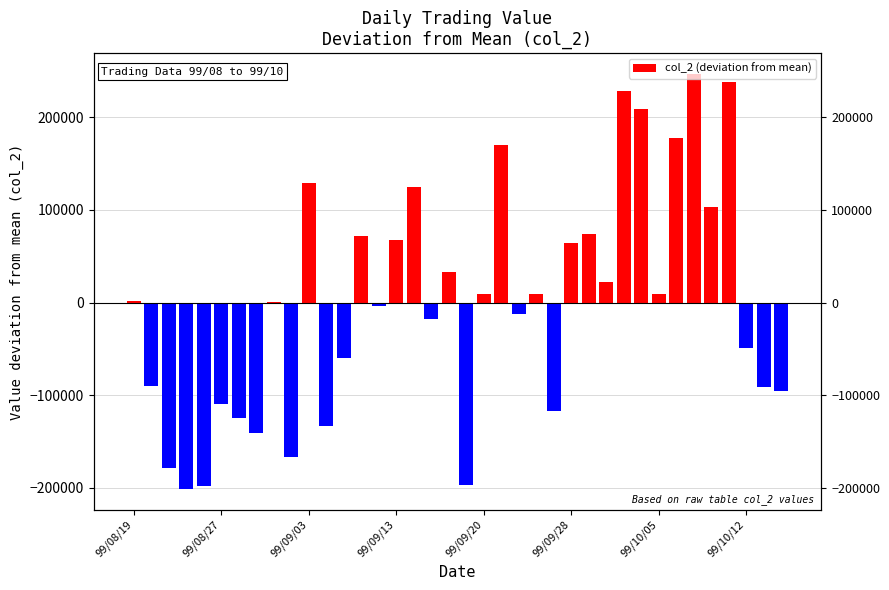

What is the sum of the values at 29 and 22?

195493.7